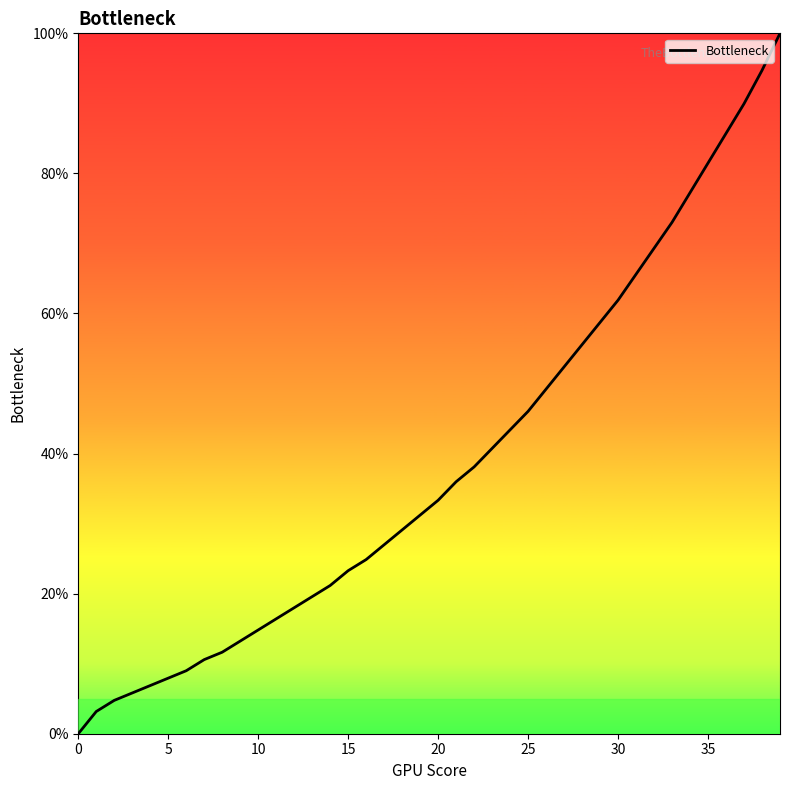

What is the label of the 23rd point from the right?

17